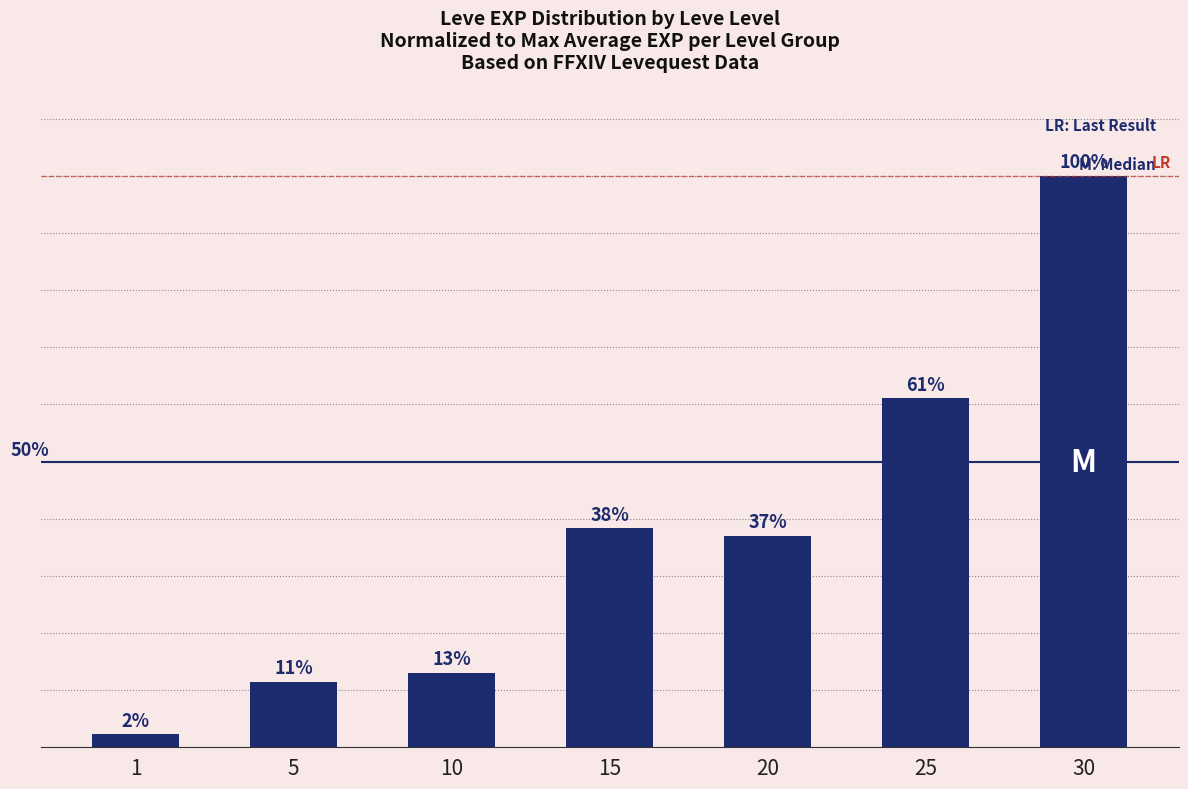

Rank the categories by value from highest to lowest.

30, 25, 15, 20, 10, 5, 1